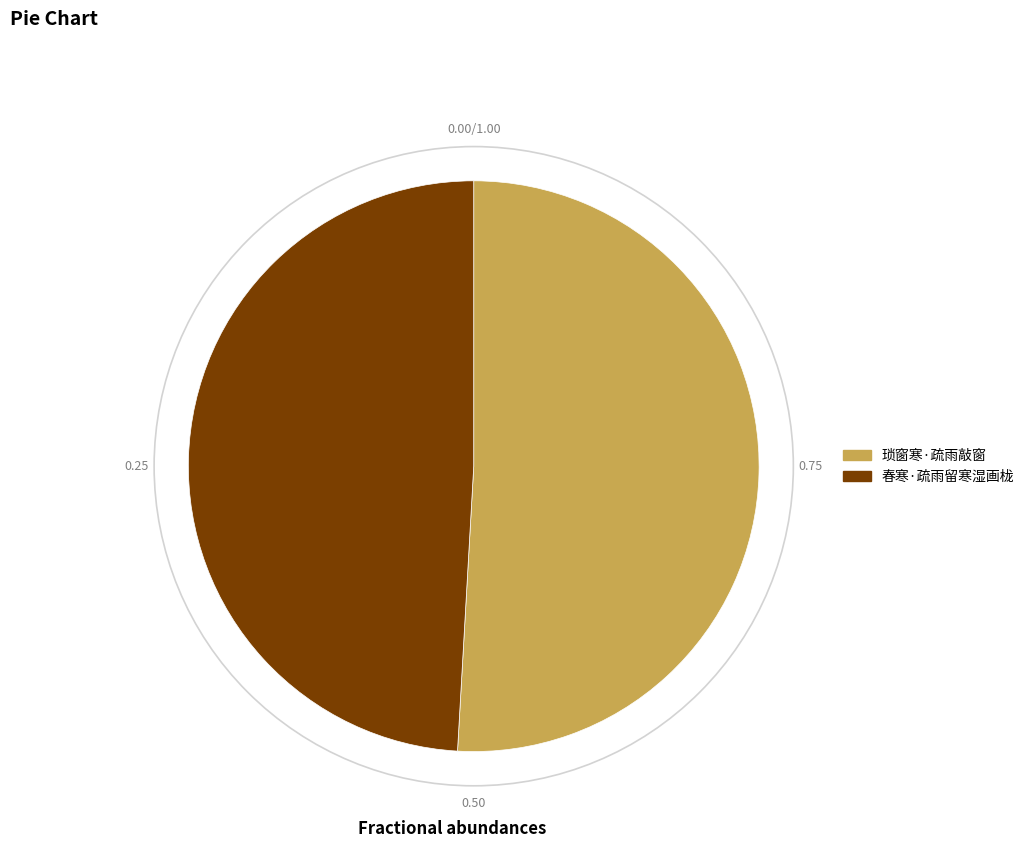

True or false: 春寒·疏雨留寒湿画栊 accounts for 63% of the total.

False